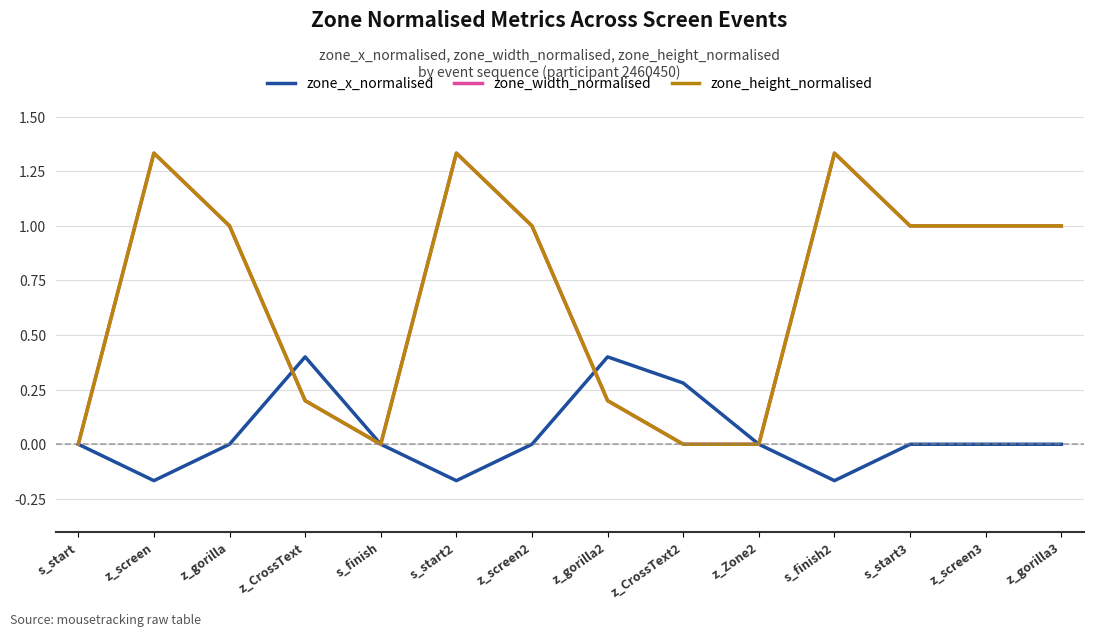

True or false: zone_width_normalised has a value of 1.3 at s_start2.

True